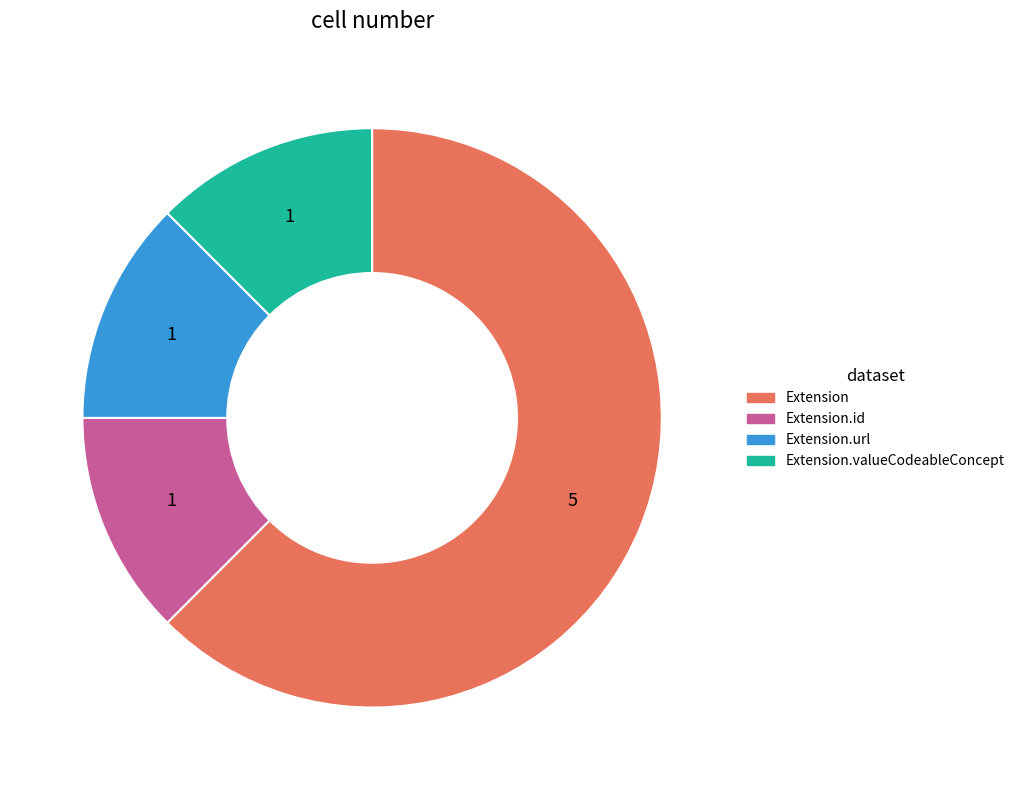

How many slices are in this pie chart?

4